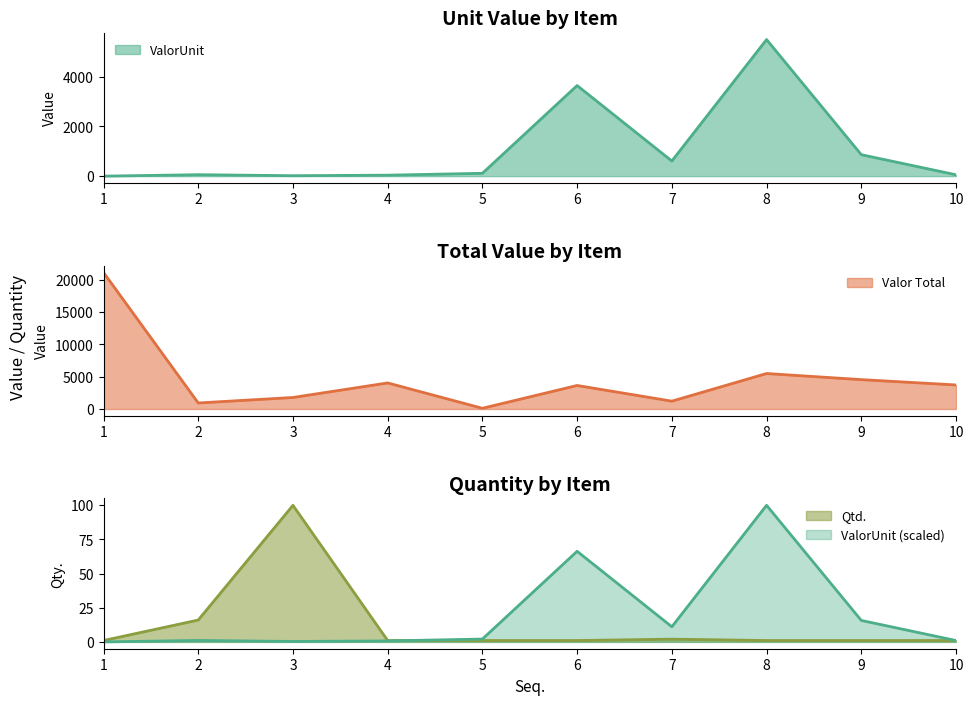

Rank the series by their average value, from lowest to highest.

Qtd., ValorUnit, Valor Total